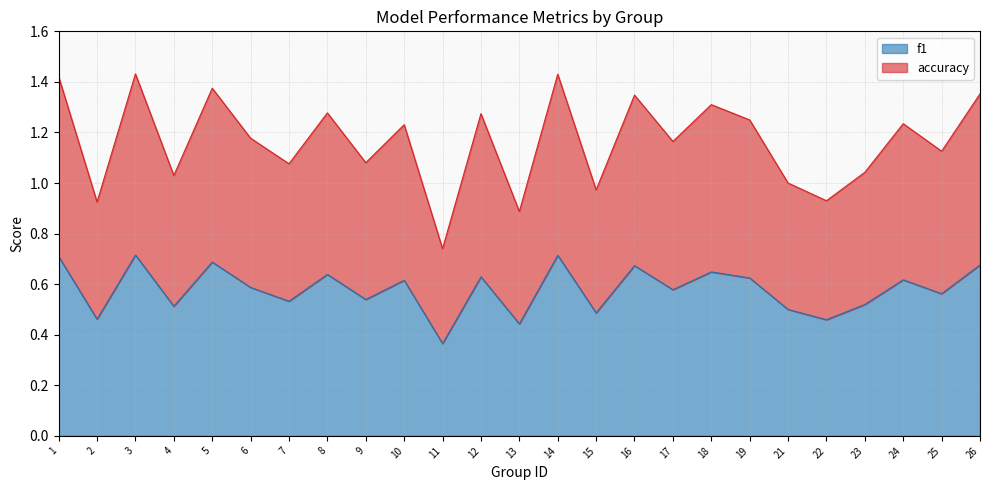

True or false: f1 has a value of 0.7 at 15.

False